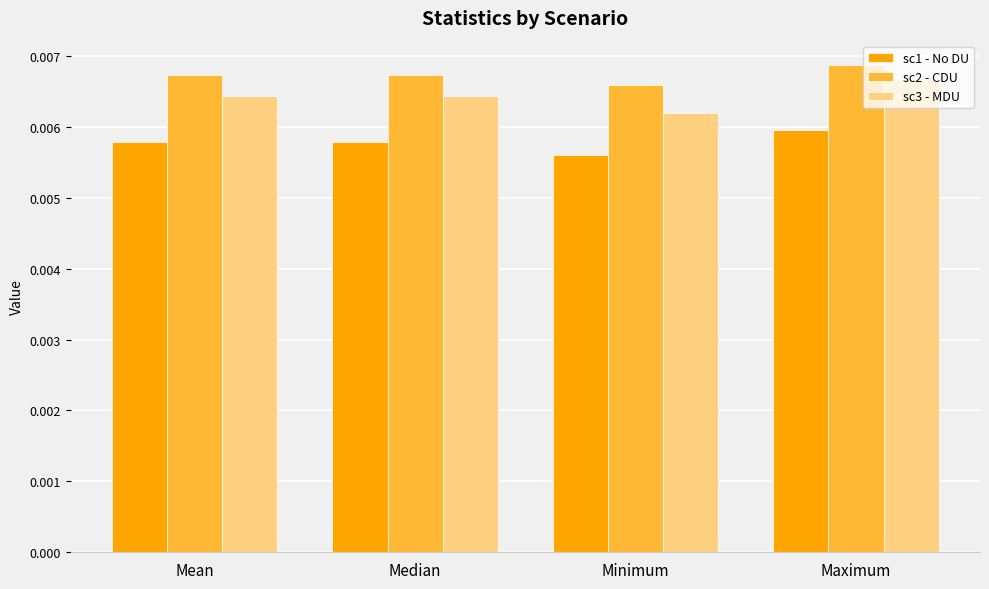

At Minimum, list the series in order from largest to smallest.

sc2 - CDU, sc3 - MDU, sc1 - No DU